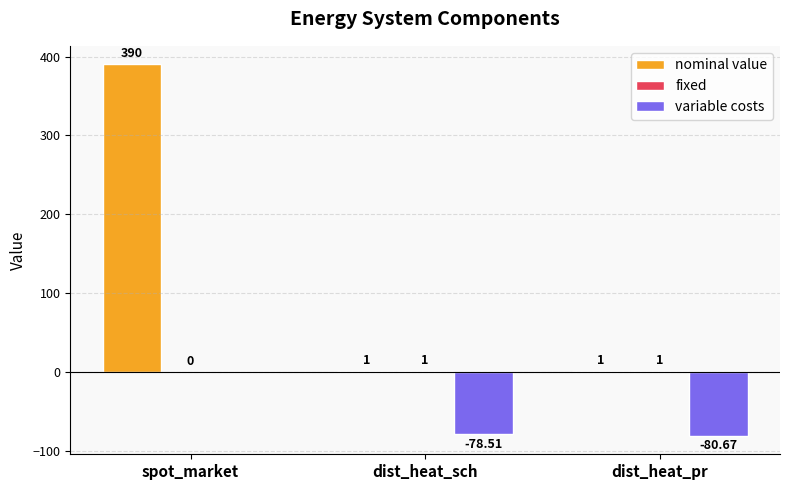

Are the bars grouped side by side (vs. stacked)?

Yes